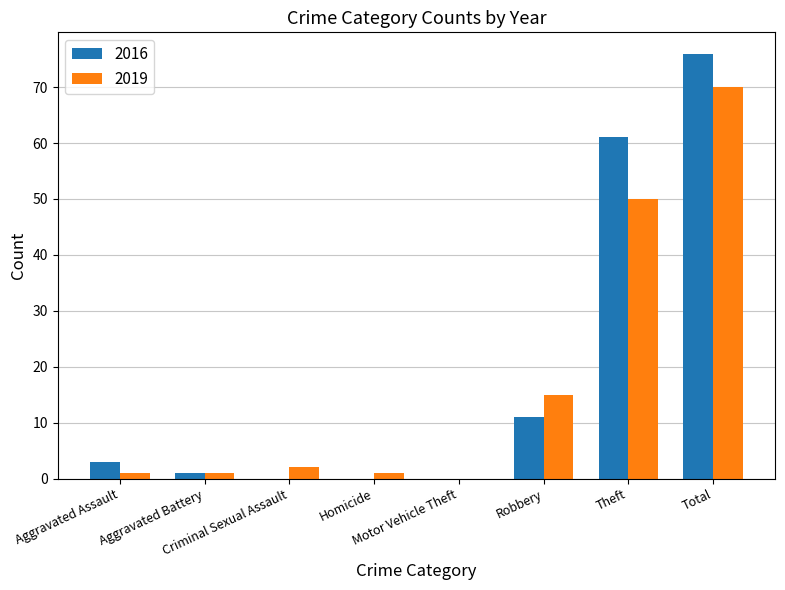

What is the sum of all 2016 values?

152